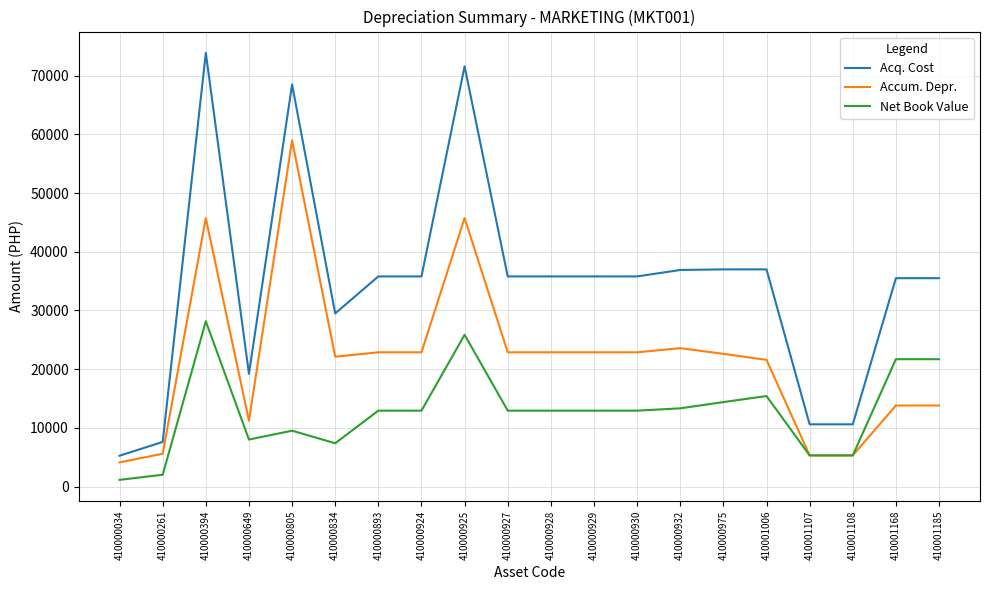

The Accum. Depr. series shows 5590.2 at 410000261. True or false?

True